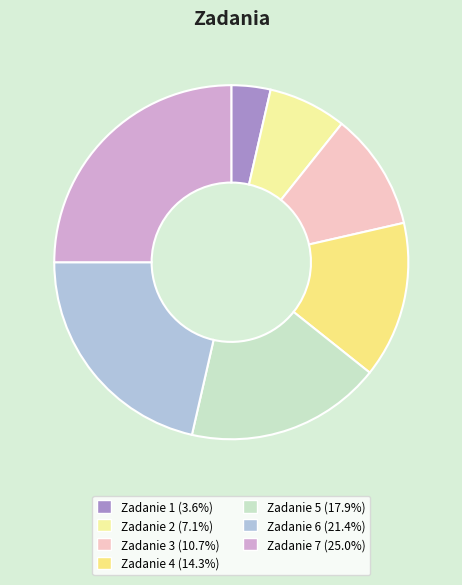

Count the number of slices in the pie.

7